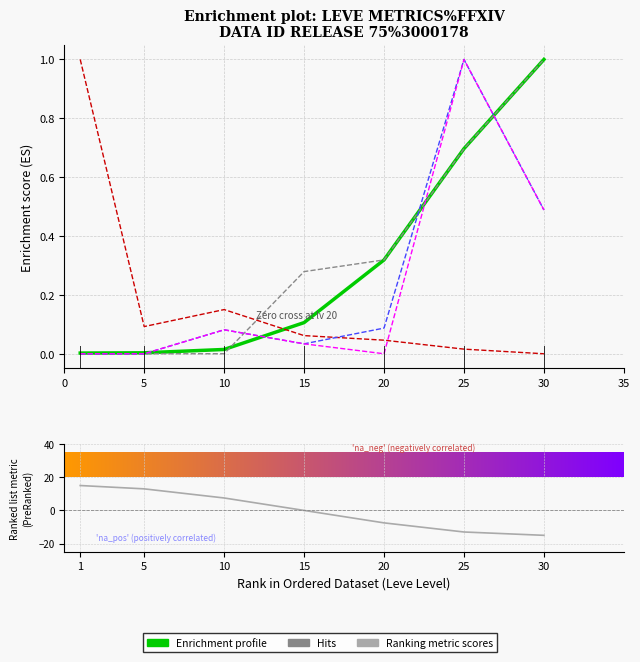

Is this an area chart (filled region under the line)?

No